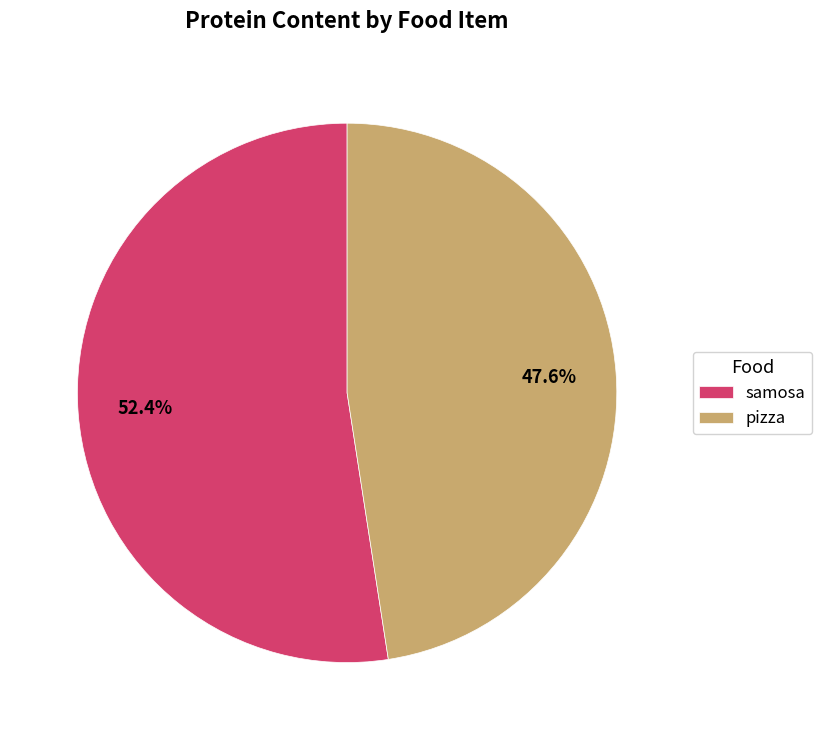

How many segments does this pie chart have?

2